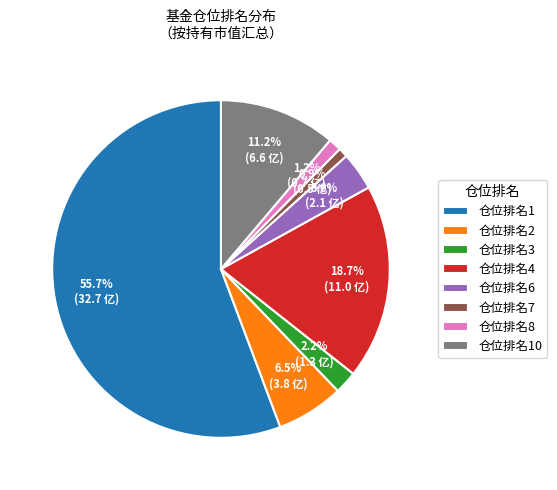

To the nearest percent, what is the difference between the largest and smallest slice percentages?

55%